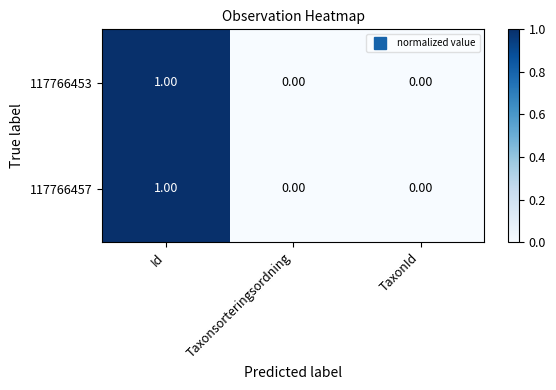

At which category is the sum across all series the highest?

Id